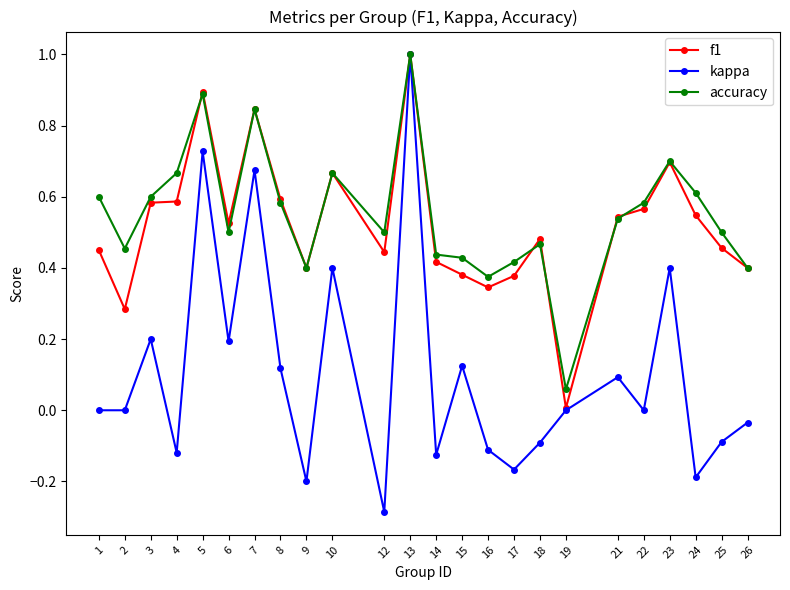

Which category has the highest value across all series?

13